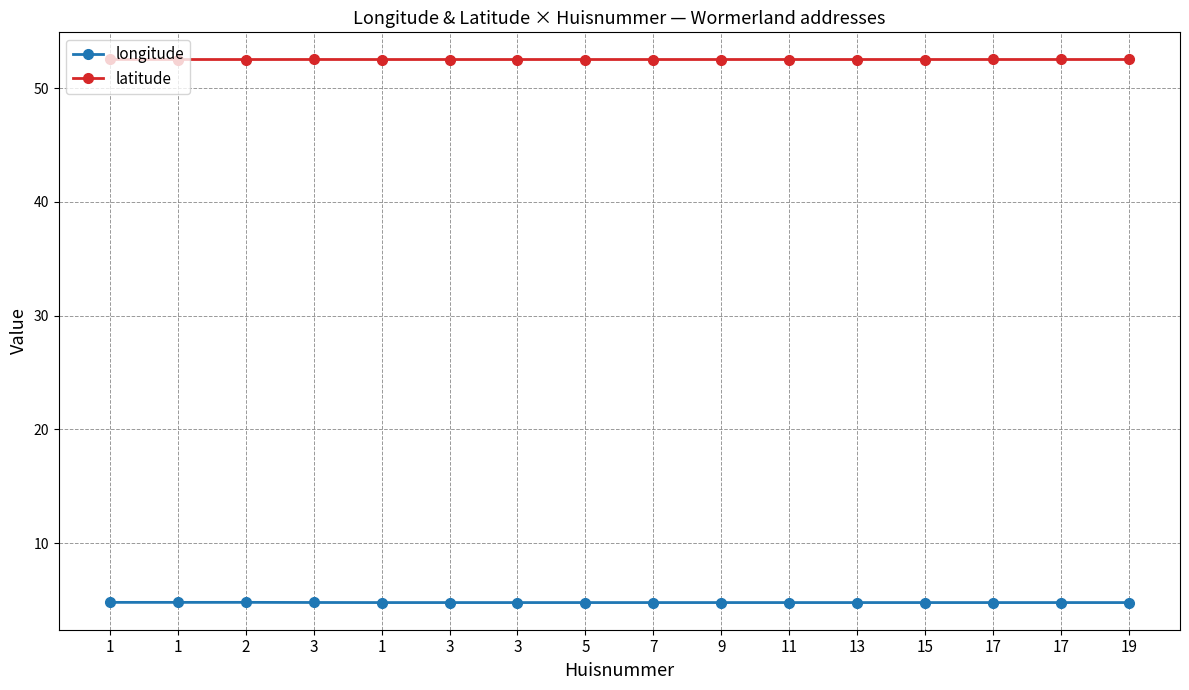

How many series are shown in this chart?

2